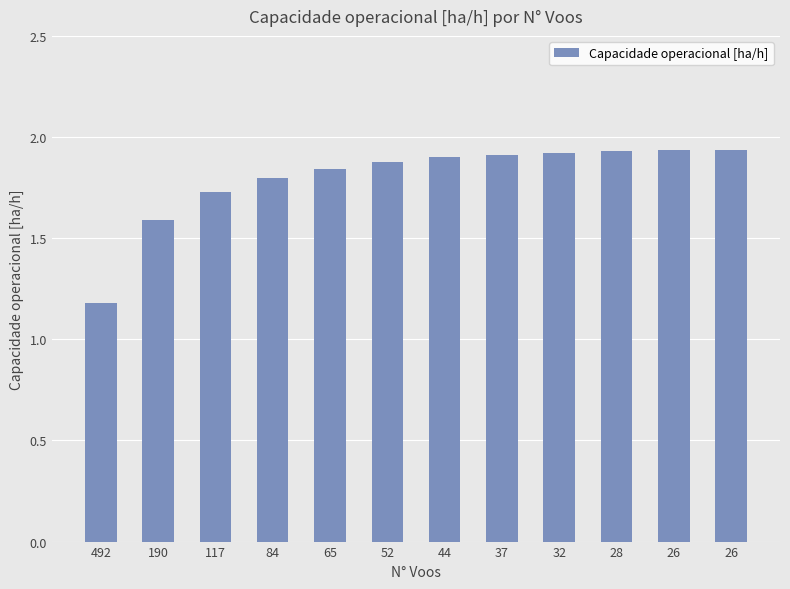

What is the smallest value displayed?

1.2